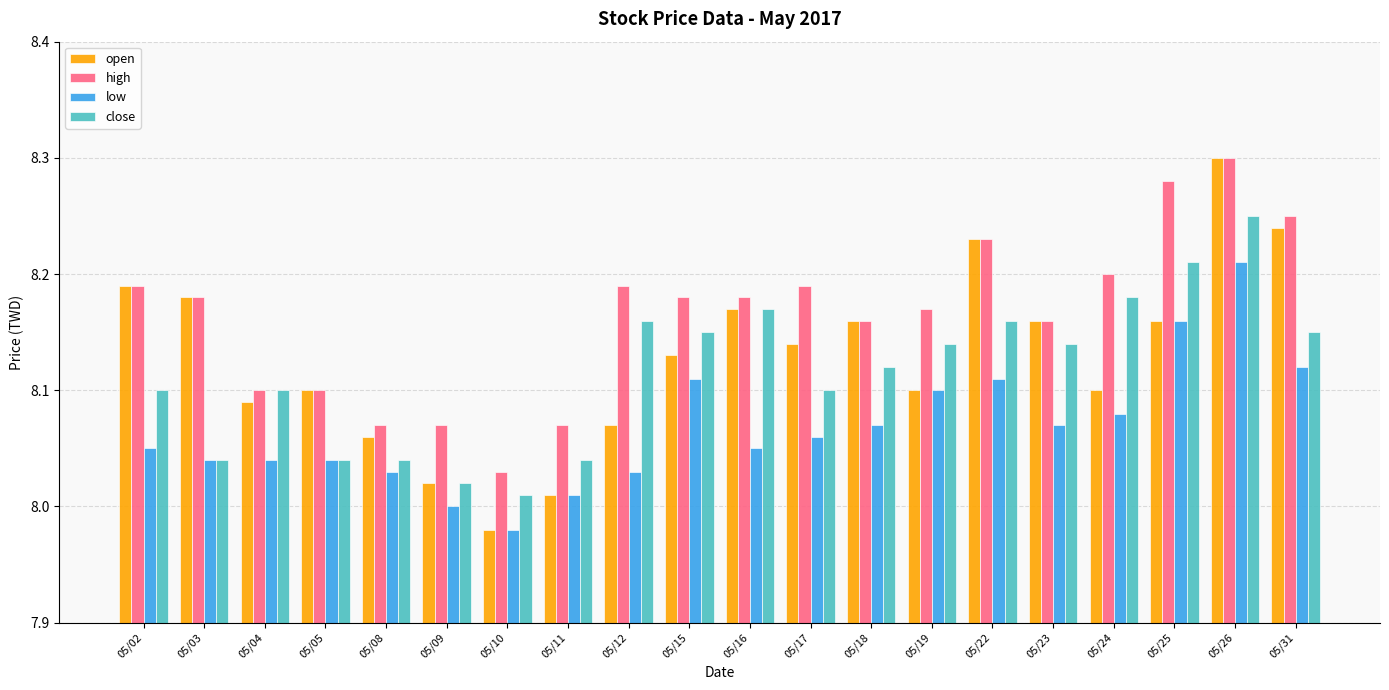

What are all the series names shown in the legend?

open, high, low, close